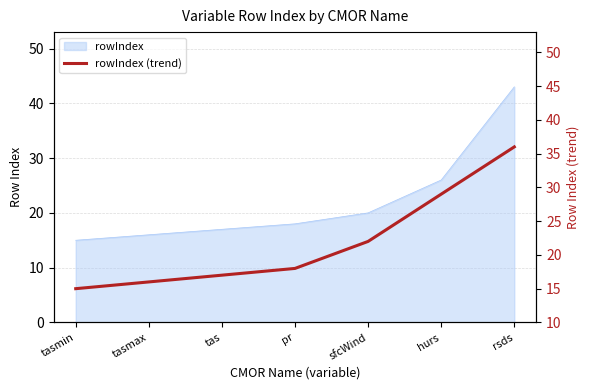

What is the smallest value displayed?

15